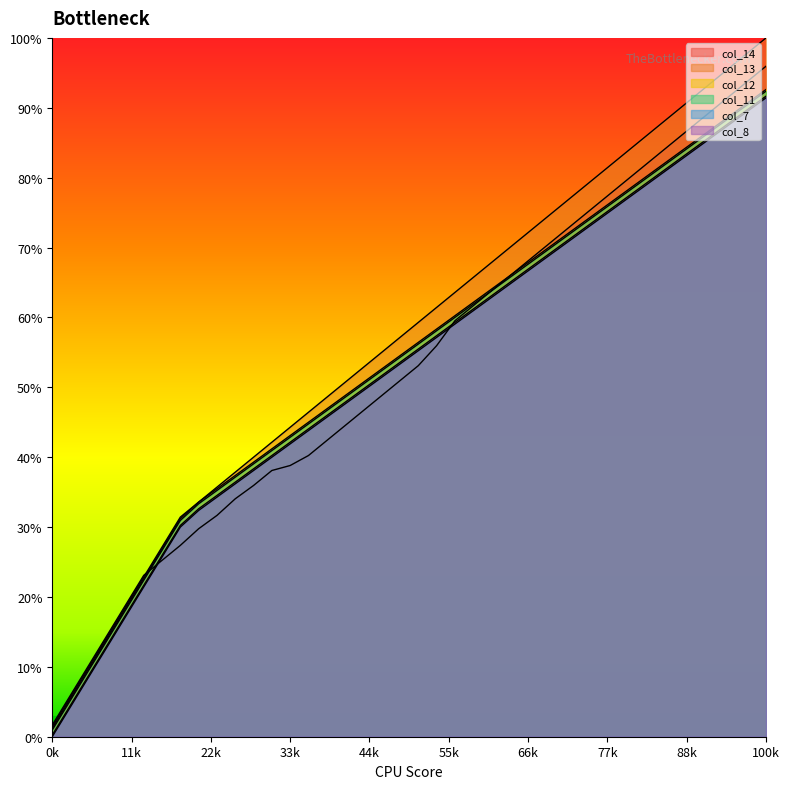

What value does the col_12 series have at 23?

62.1